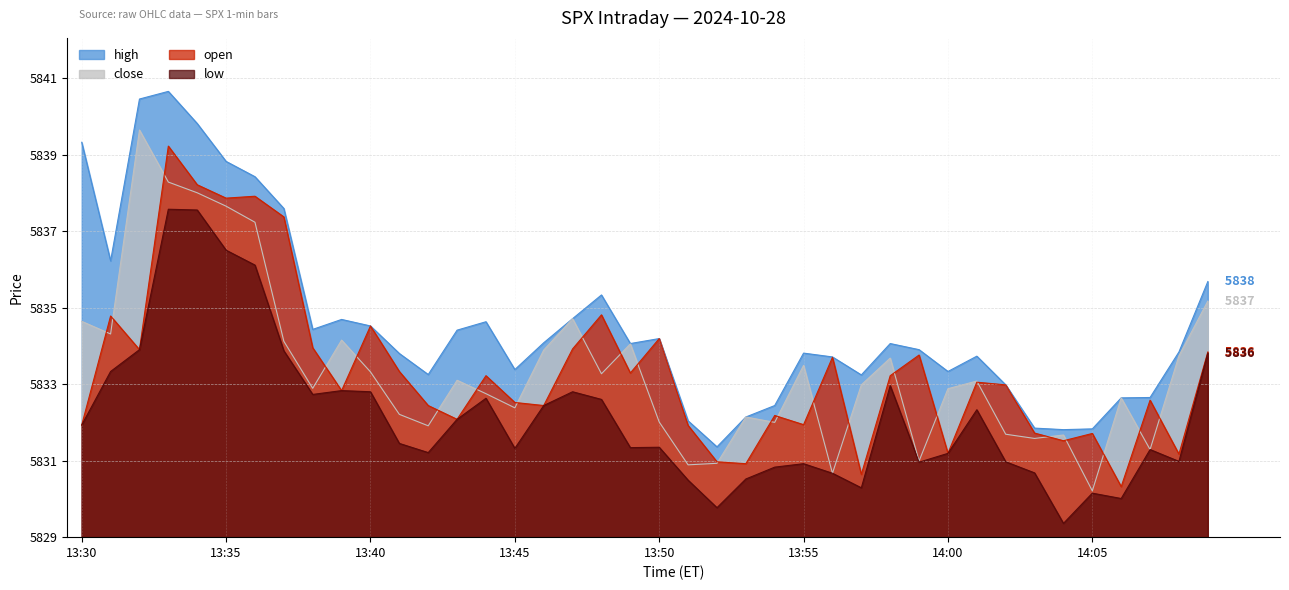

Which series changed the most between 13:39 and 13:41?

close